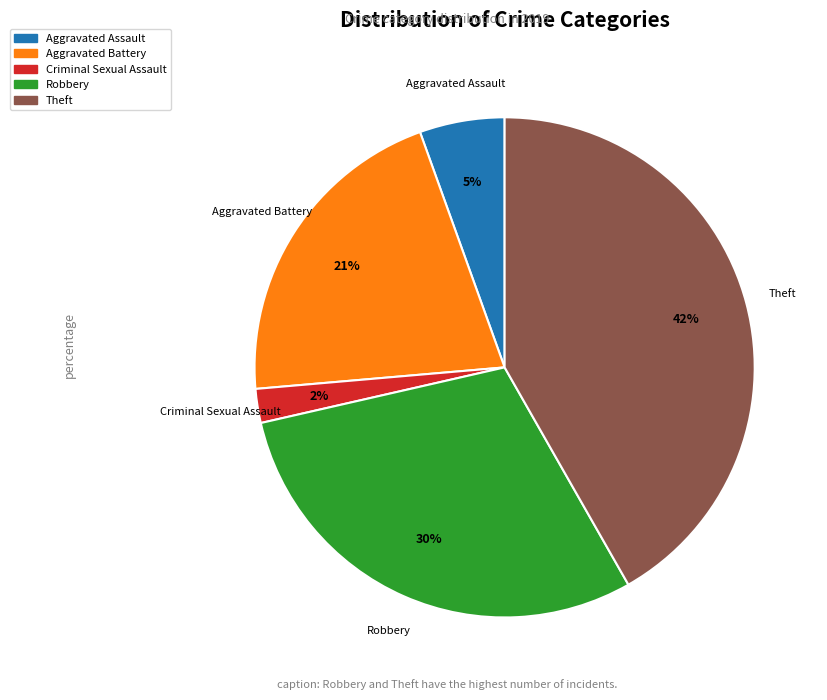

Is there any slice that represents more than half of the pie?

No